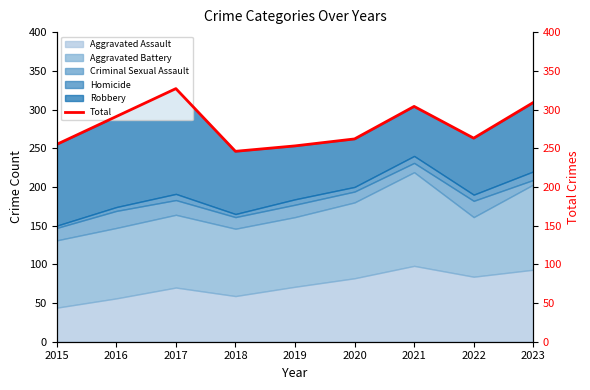

Reading left to right, transcribe all the data shown in this chart.

255	291	327	246	253	262	304	263	309